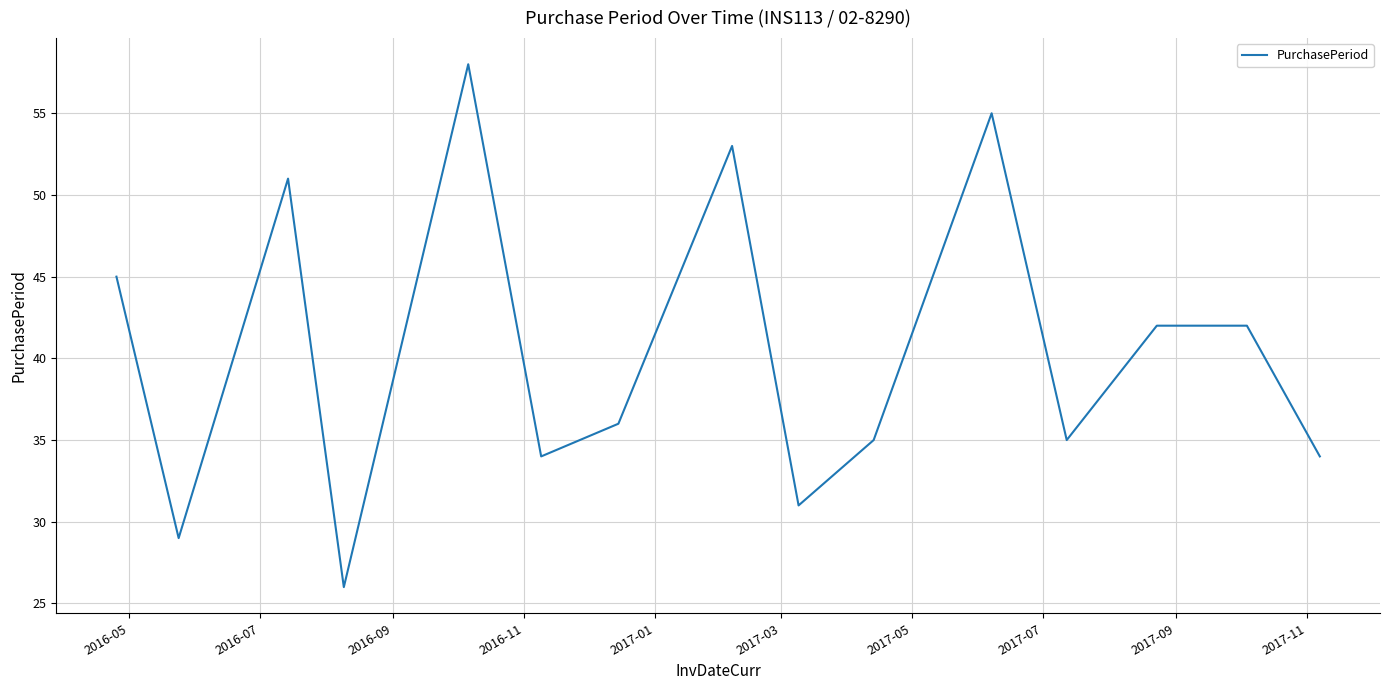

What is the greatest value displayed?

58